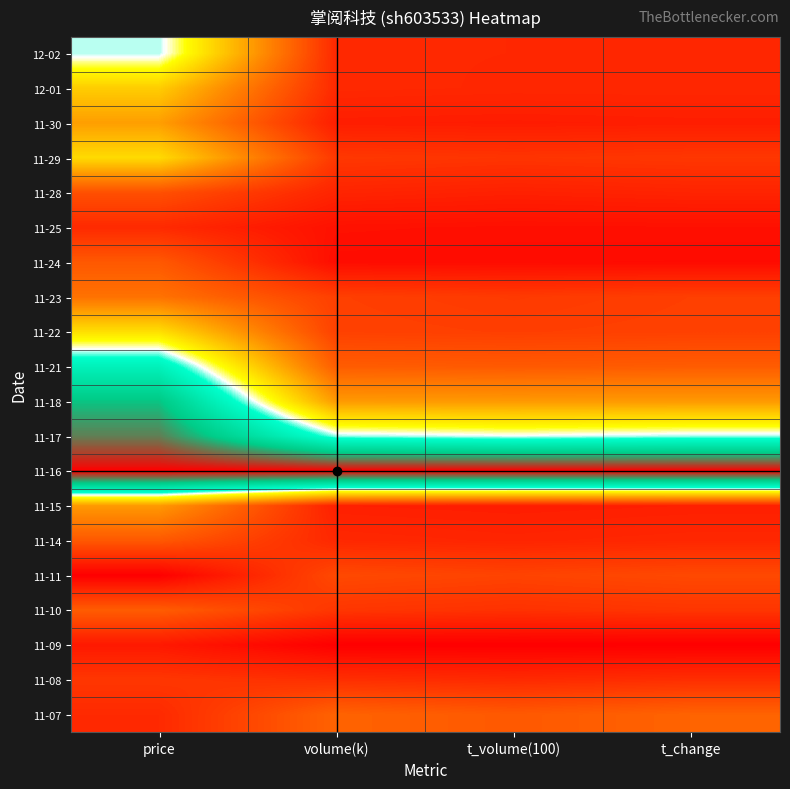

At how many categories does at least one series exceed 0?

4